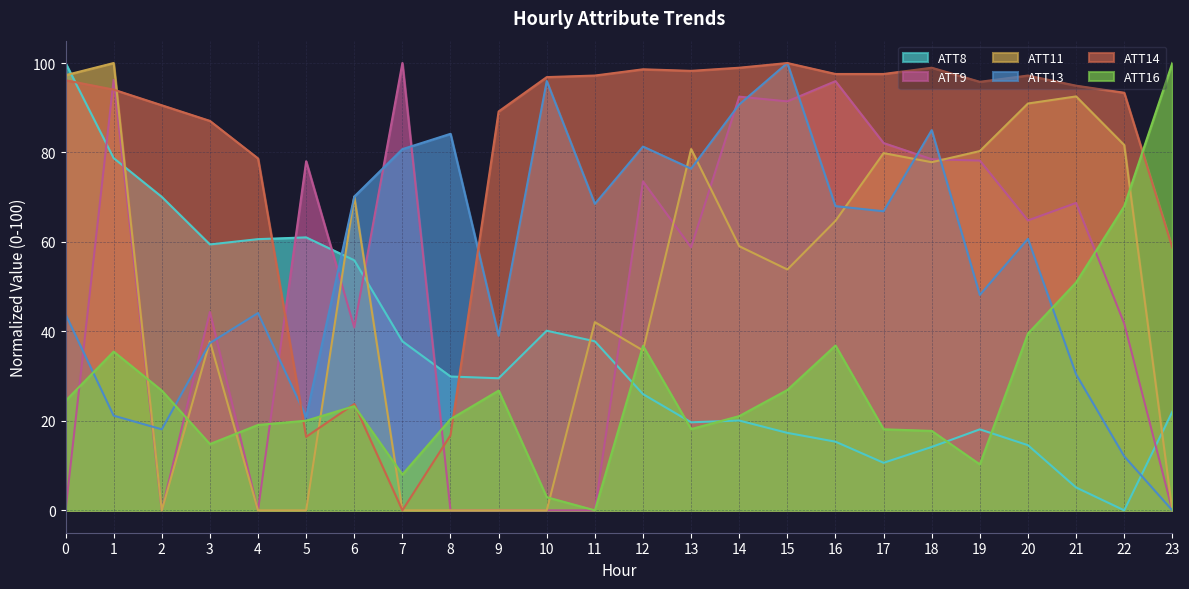

List the labels in order of ATT16 value, smallest first.

11, 10, 7, 19, 3, 18, 17, 13, 4, 5, 8, 14, 6, 0, 9, 2, 15, 1, 12, 16, 20, 21, 22, 23